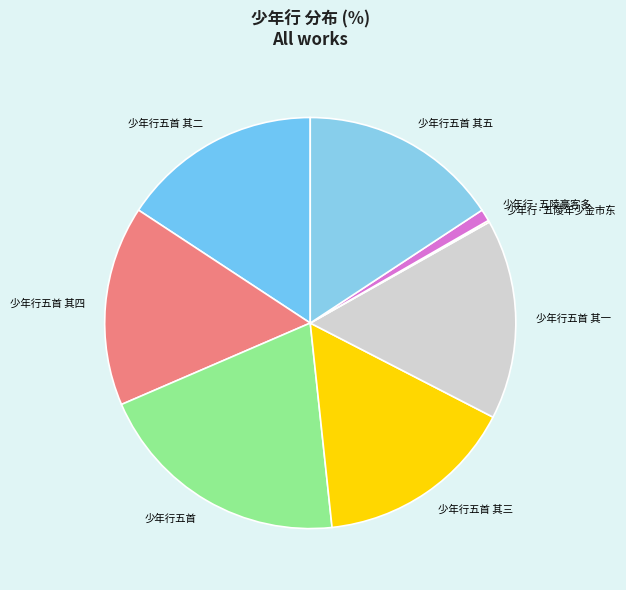

What is the ratio of the value at 少年行五首 to the value at 少年行五首 其一?

1.3